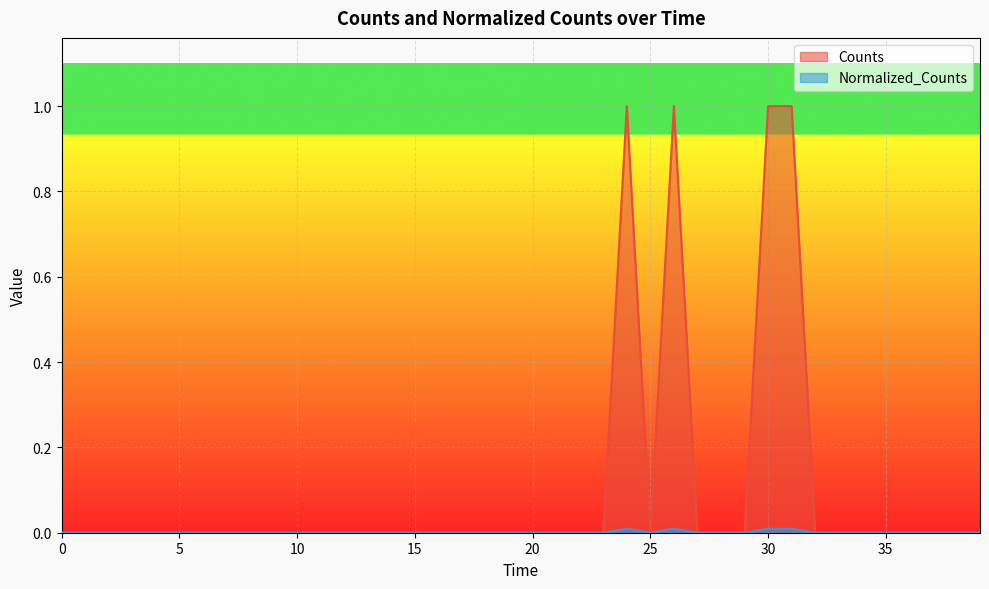

True or false: Counts has more than 2 points higher than both neighbors.

False